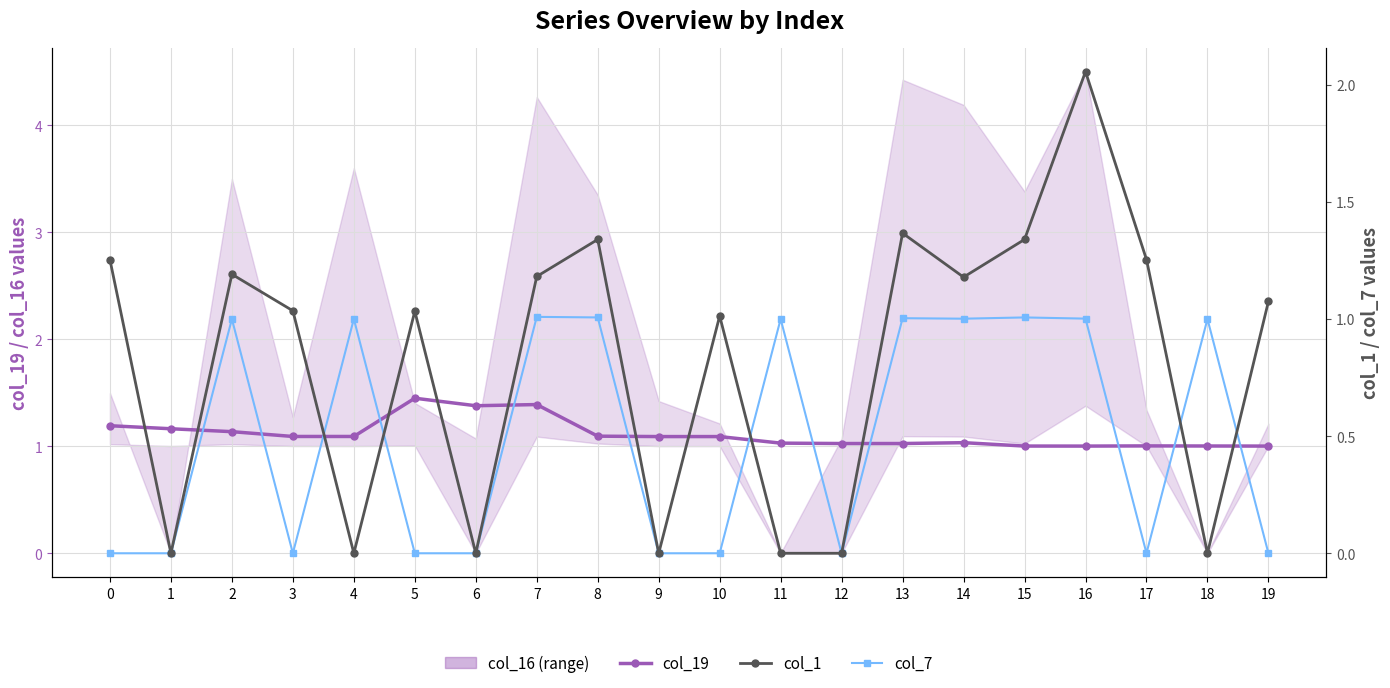

How many values in col_7 are above zero?

10